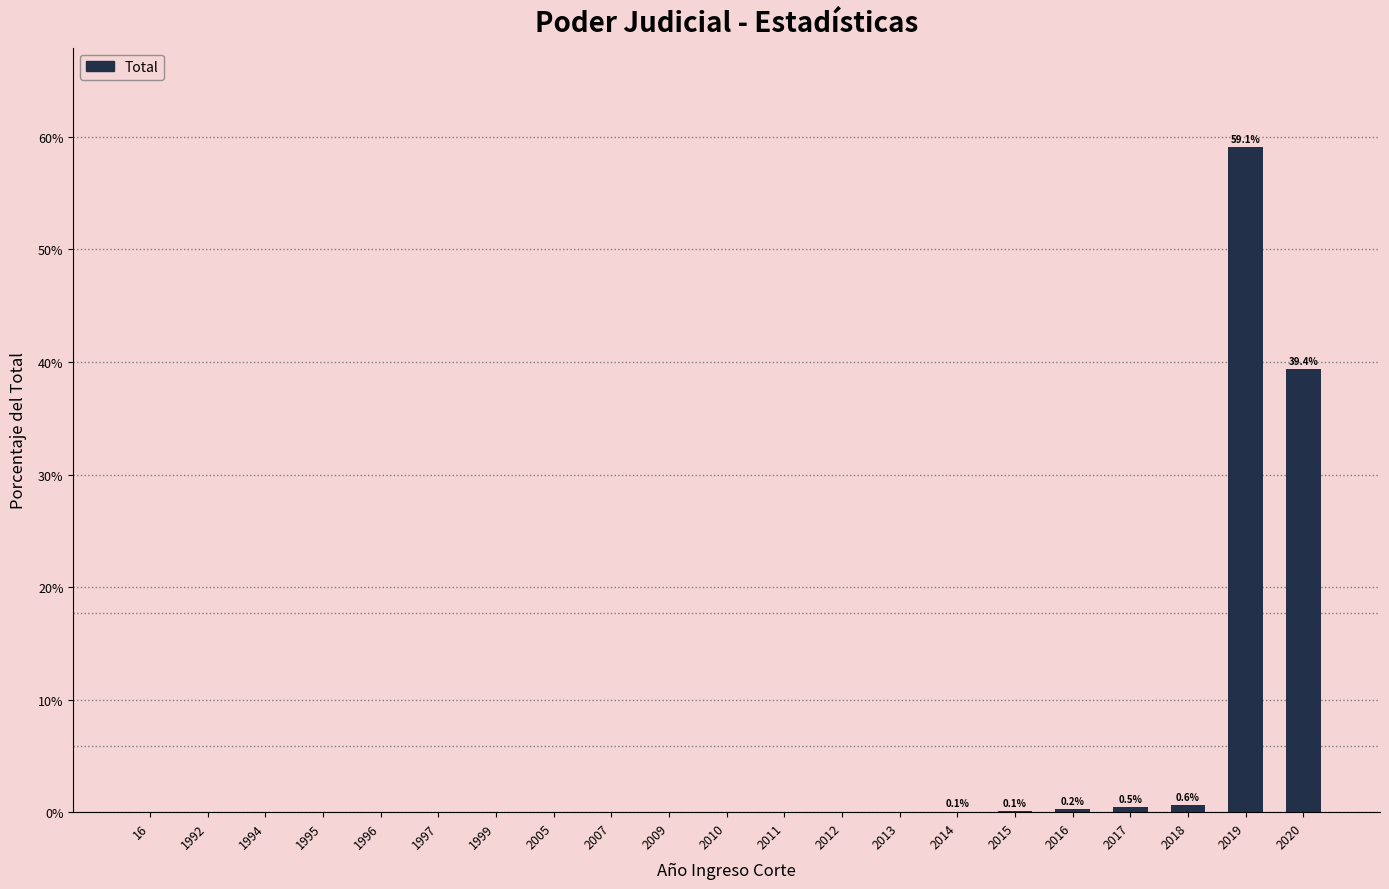

At which label is the value closest to 29?

2020